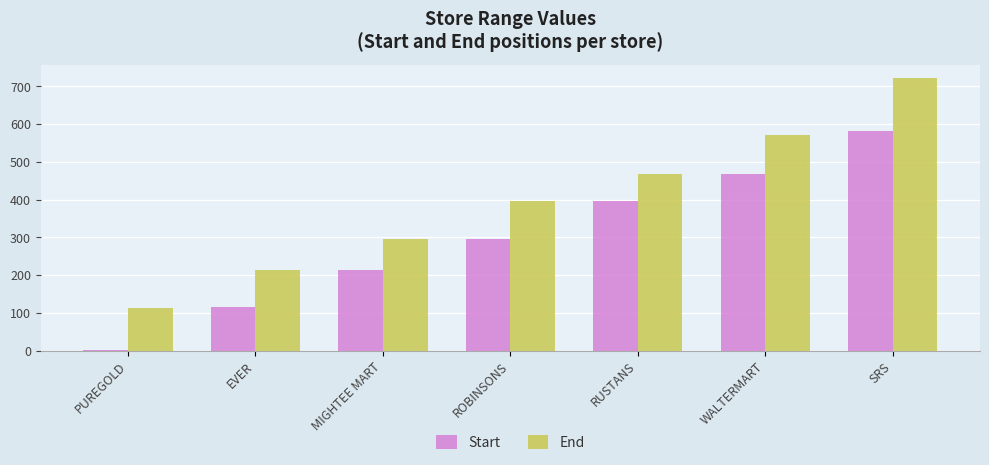

Which series has the largest total across all categories?

End